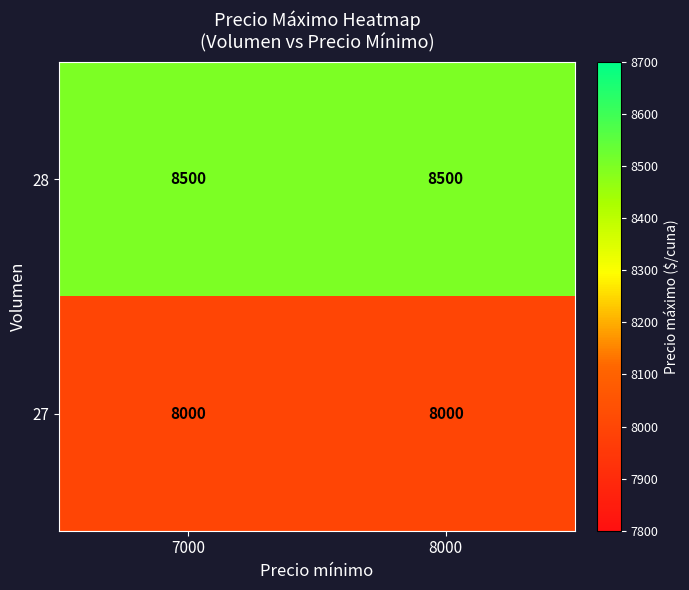

What is the greatest value displayed?

8500